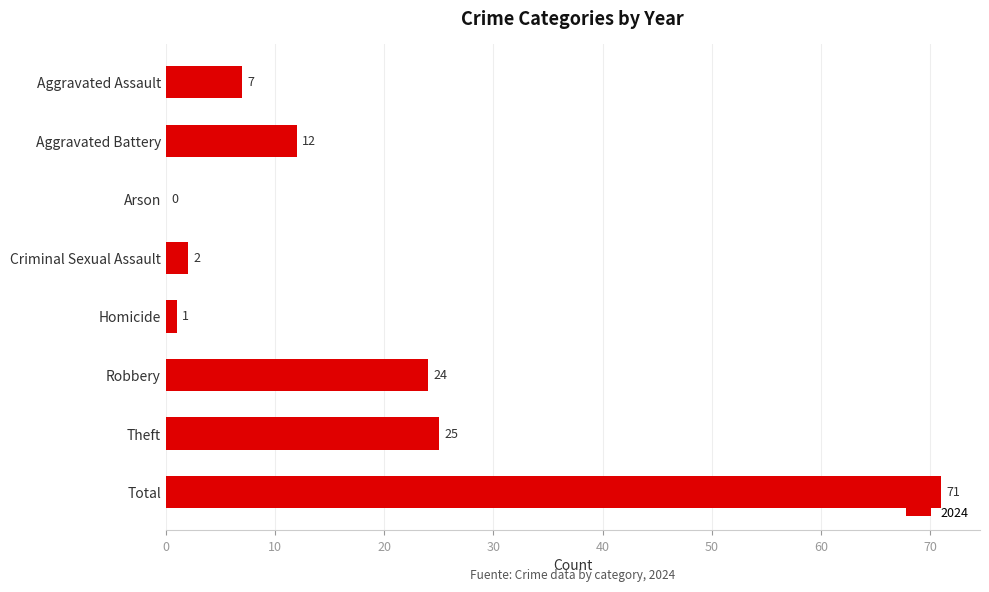

Where is the data nearest to the value 35?

Theft